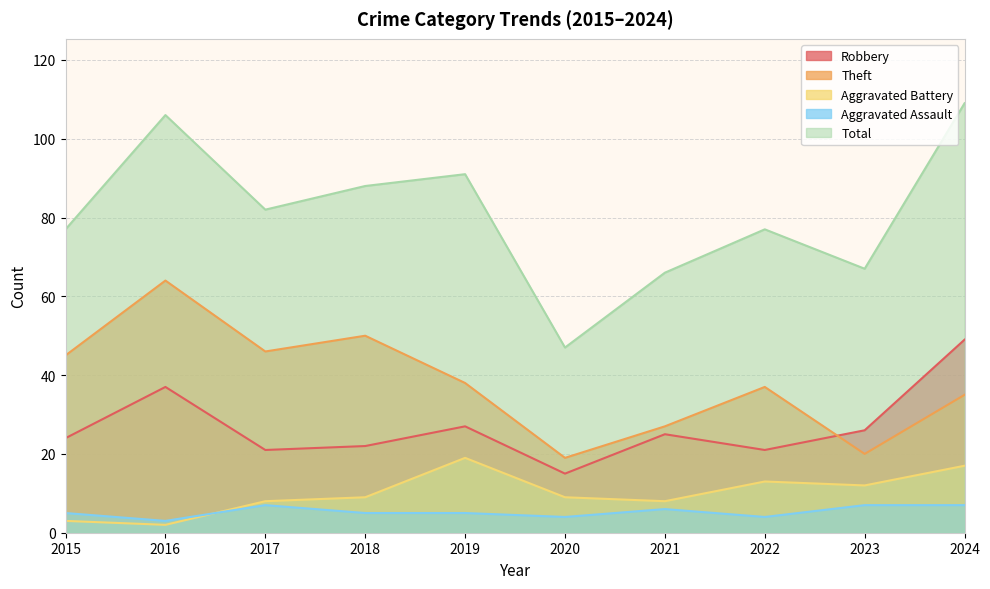

What are all the series names shown in the legend?

Robbery, Theft, Aggravated Battery, Aggravated Assault, Total